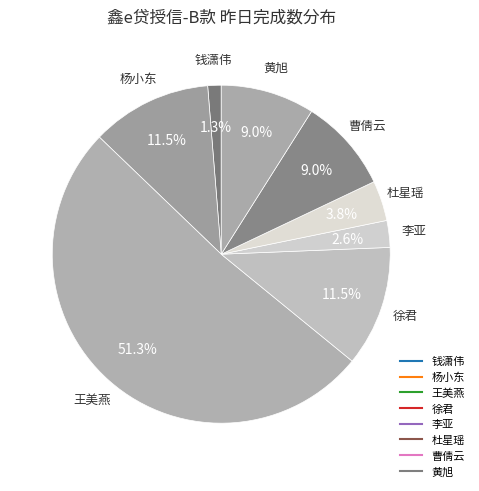

Does any single category account for the majority?

Yes